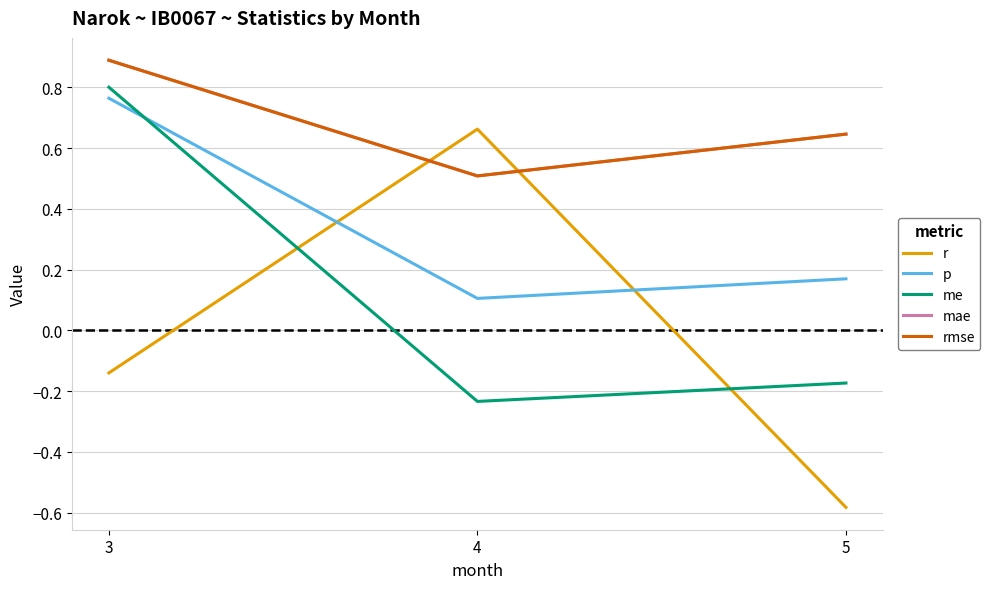

What is the sum of all rmse values?

2.0